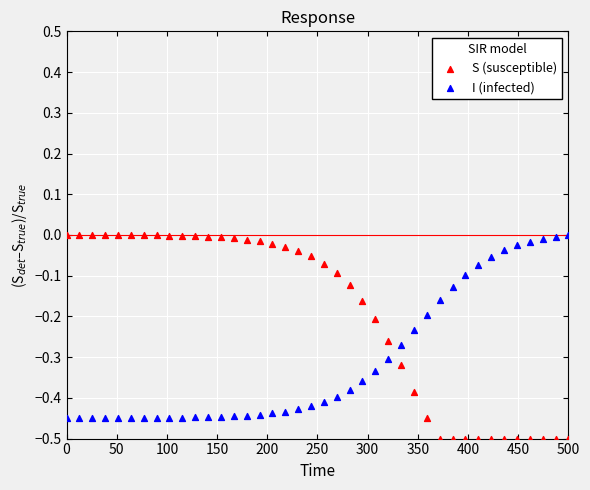

Which series reaches the minimum Y coordinate?

S (susceptible)